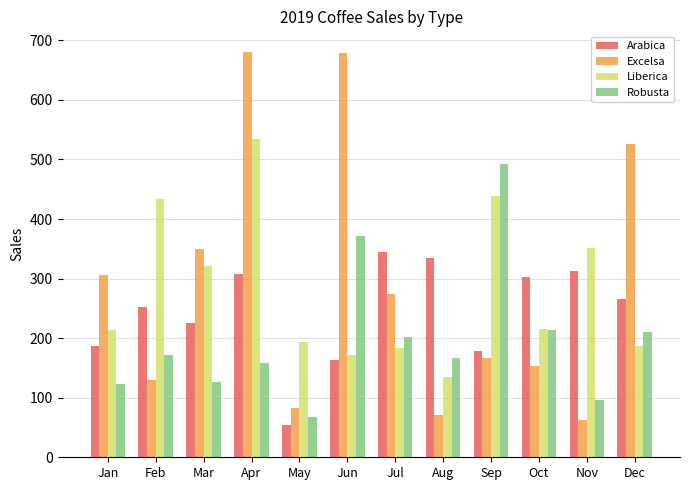

What is the sum of the Excelsa values at Mar and Feb?

478.6